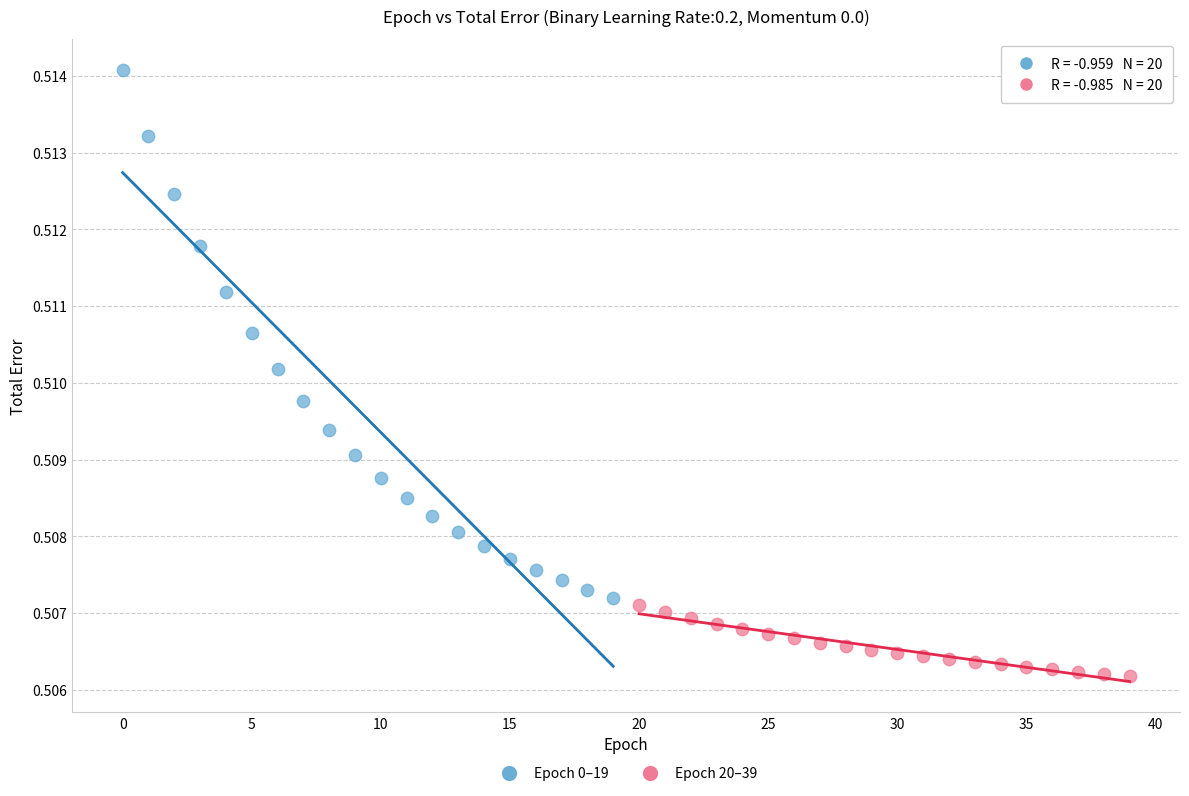

Which series reaches the minimum Y coordinate?

Epoch 20–39